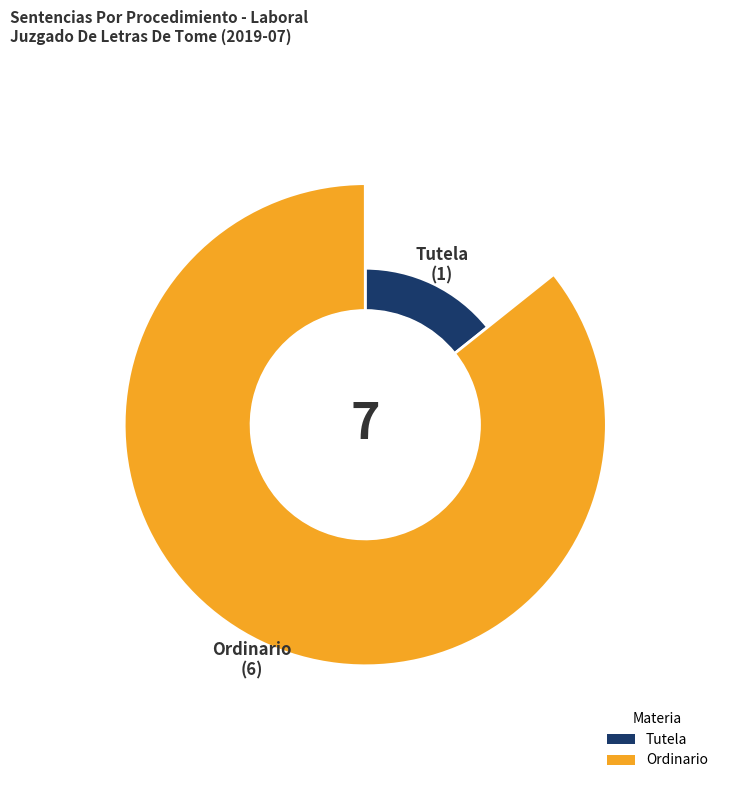

Rank the categories by value from highest to lowest.

Ordinario, Tutela